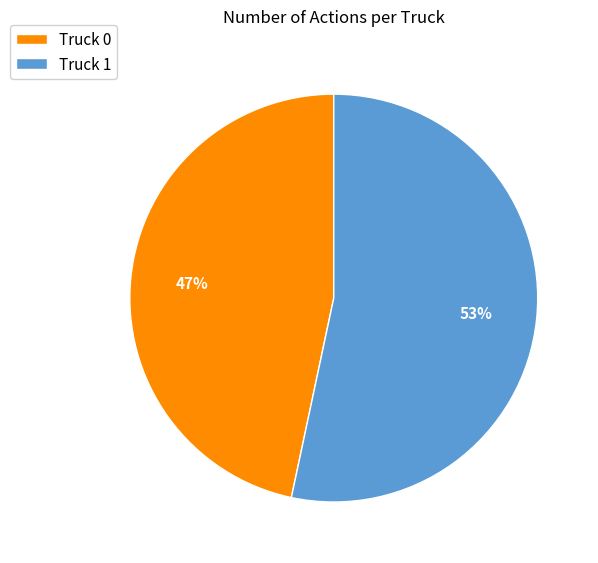

Which category has the smallest portion of the pie?

Truck 0